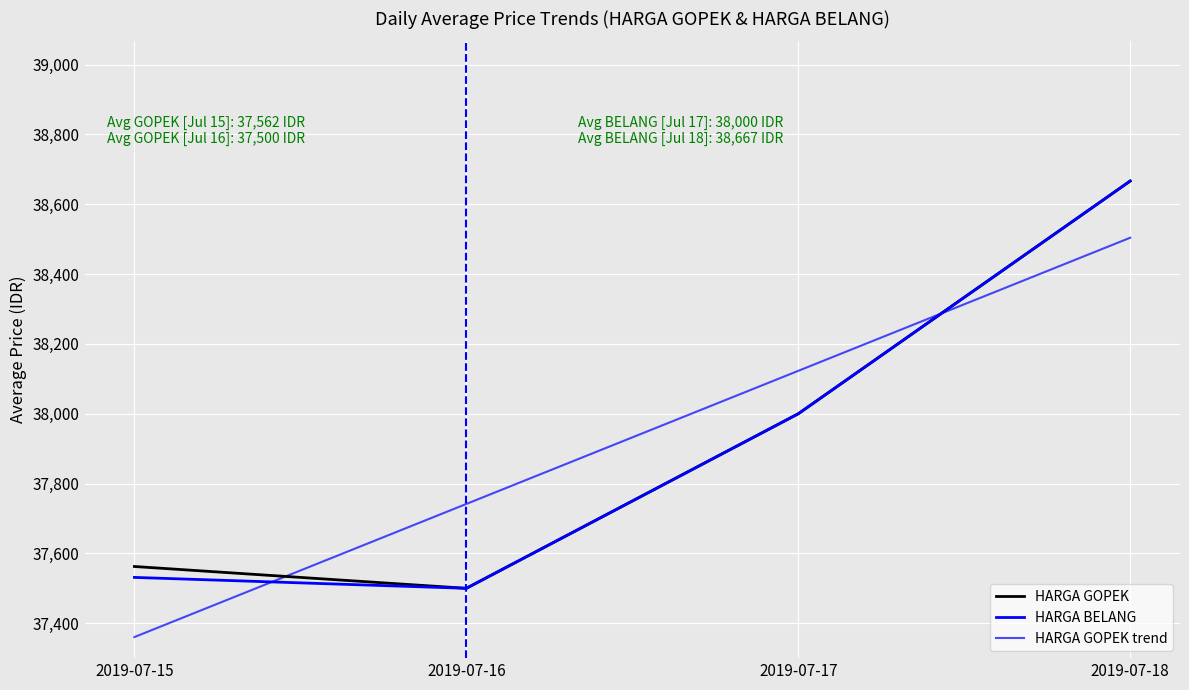

True or false: HARGA GOPEK trend and HARGA GOPEK intersect in this chart.

True